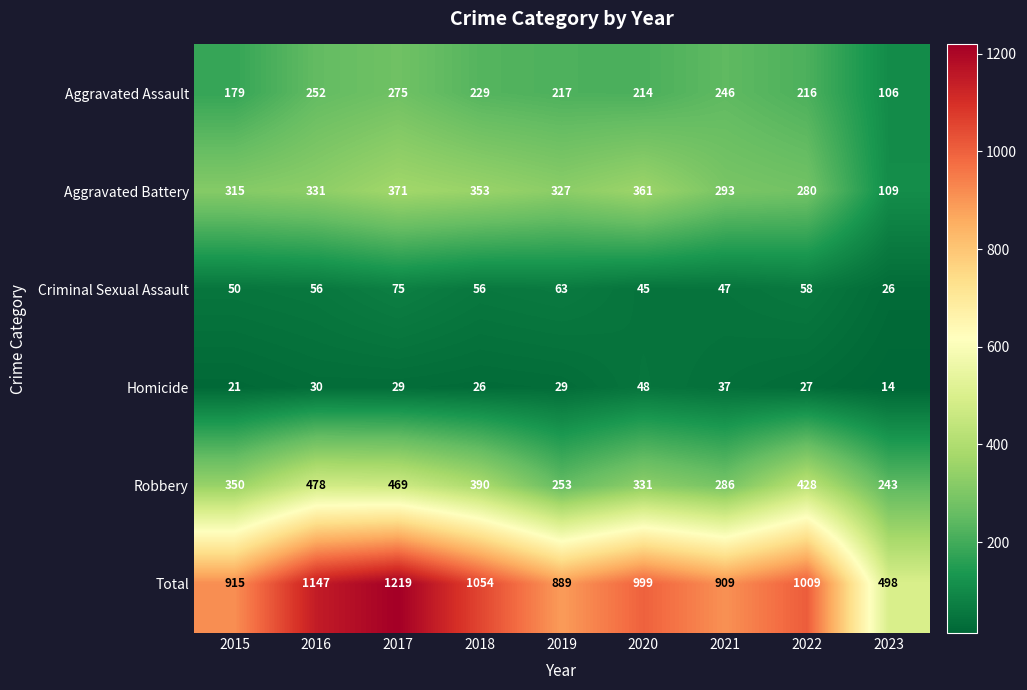

What is the difference between the maximum and minimum values in the Aggravated Assault series?

169